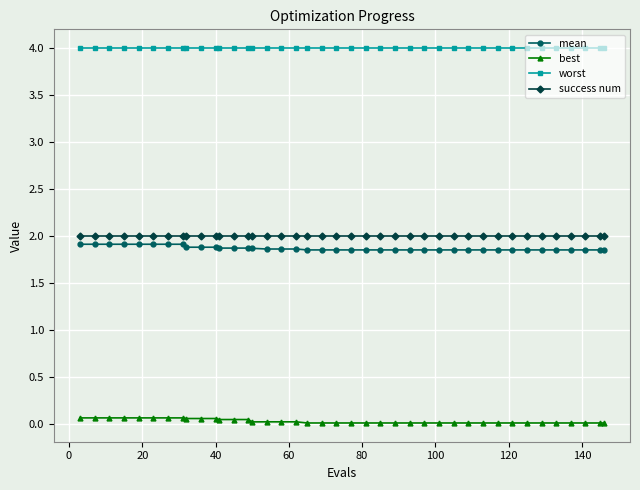

What is the lowest value of the worst series?

4.0